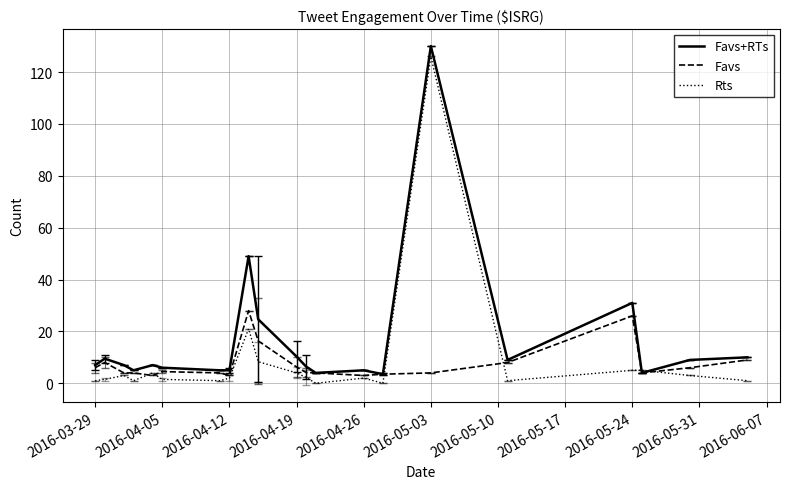

What is the minimum value for Favs+RTs?

3.5